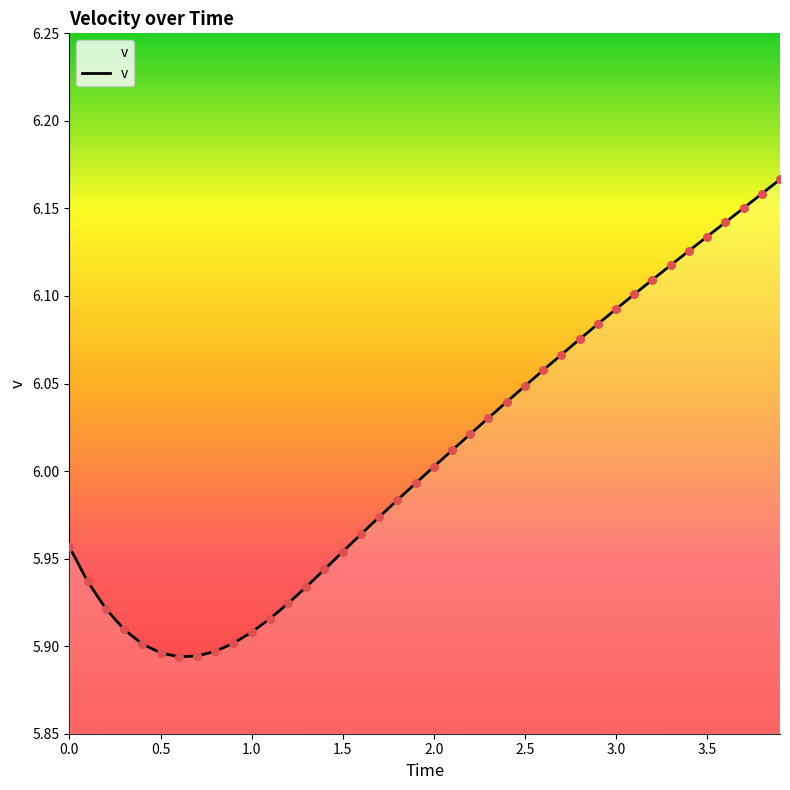

What is the difference between the maximum and minimum values?

0.3